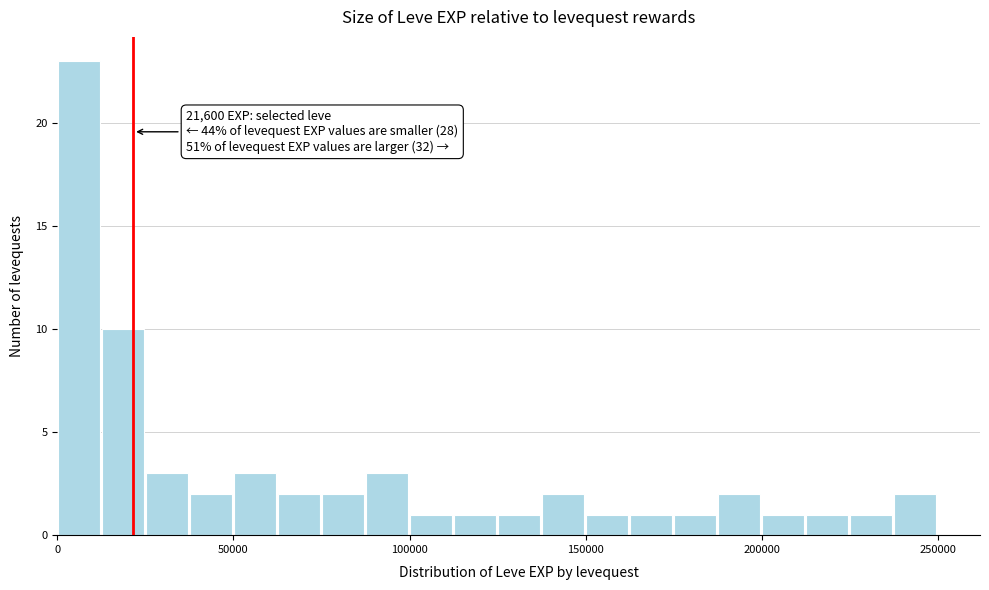

Around what value on the x-axis is the tallest bar? Give the approximate position of its centre, as read against the axis.

5000